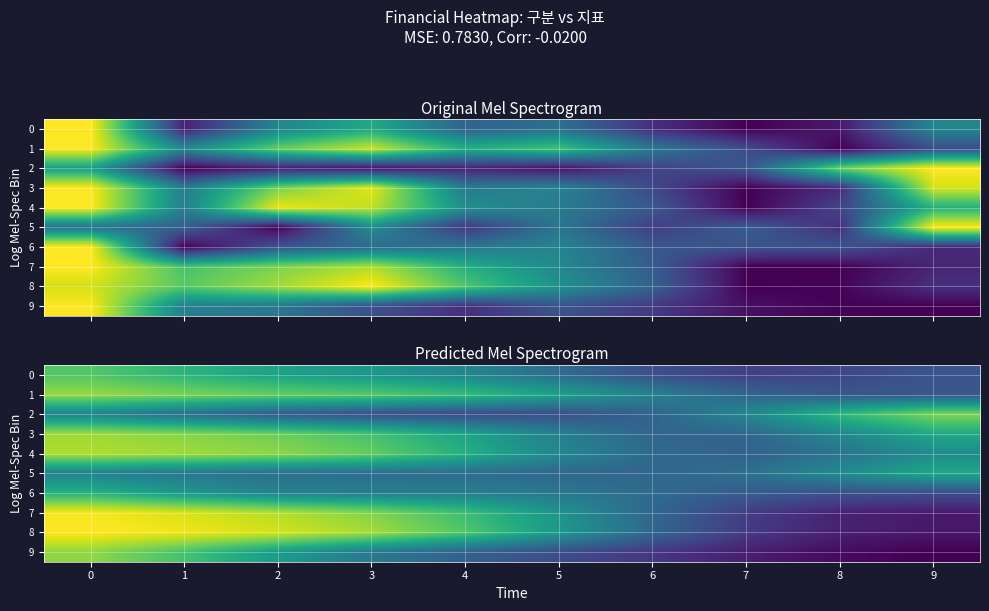

What is the maximum value shown in the chart?

0.8